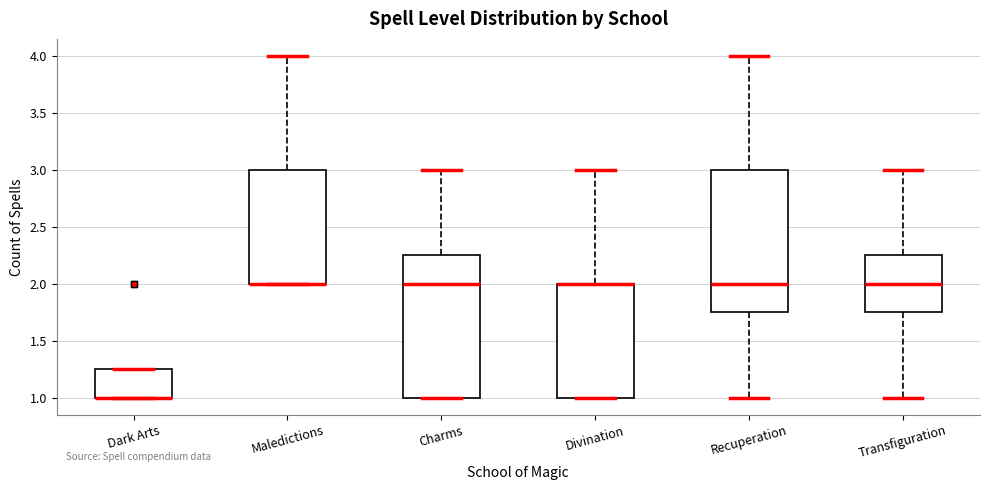

Where does the lower whisker of the box for Transfiguration end on the y-axis? The values are not printed on the chart, so give them approximately, as read against the axis.

1.00